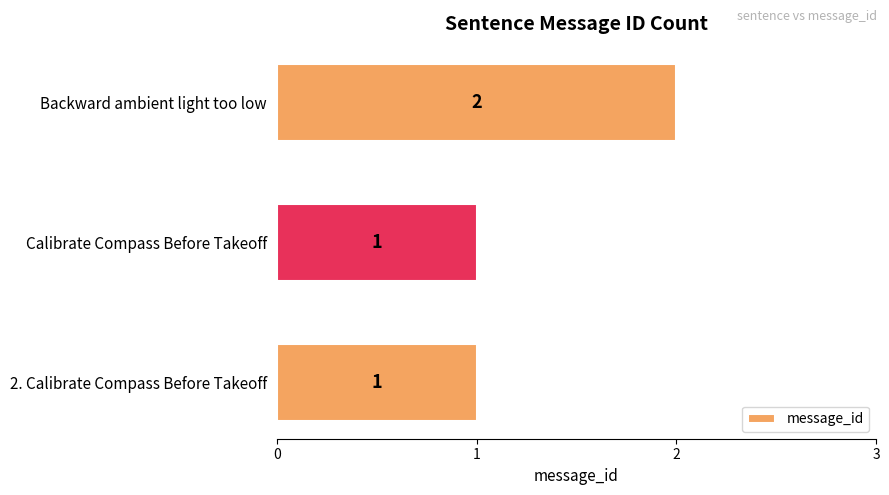

Does the chart contain any negative values?

No